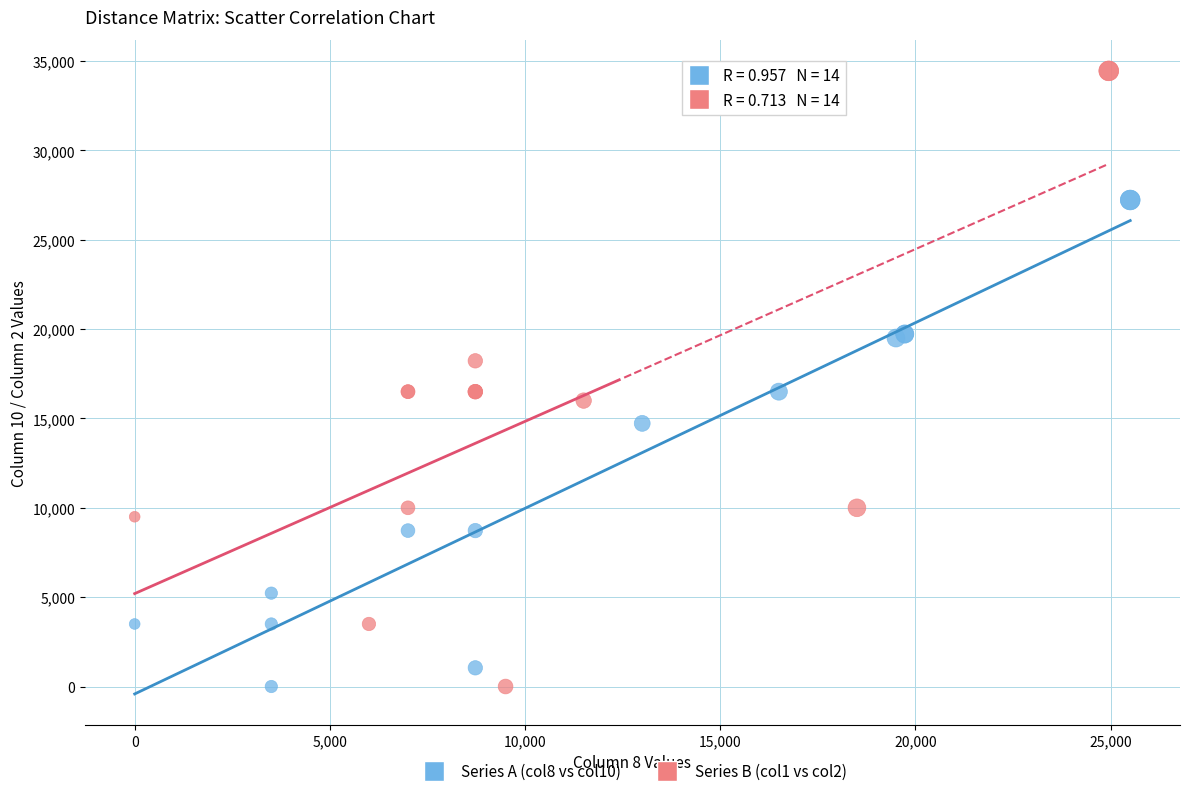

Which series contains the highest Y value?

Series B (col1 vs col2)